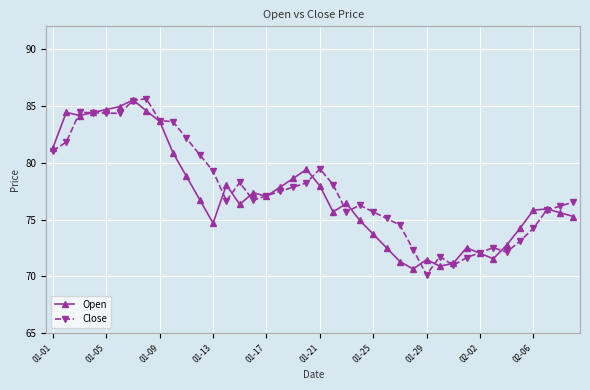

What is the value of the Close point at the 34th from the left?

72.5